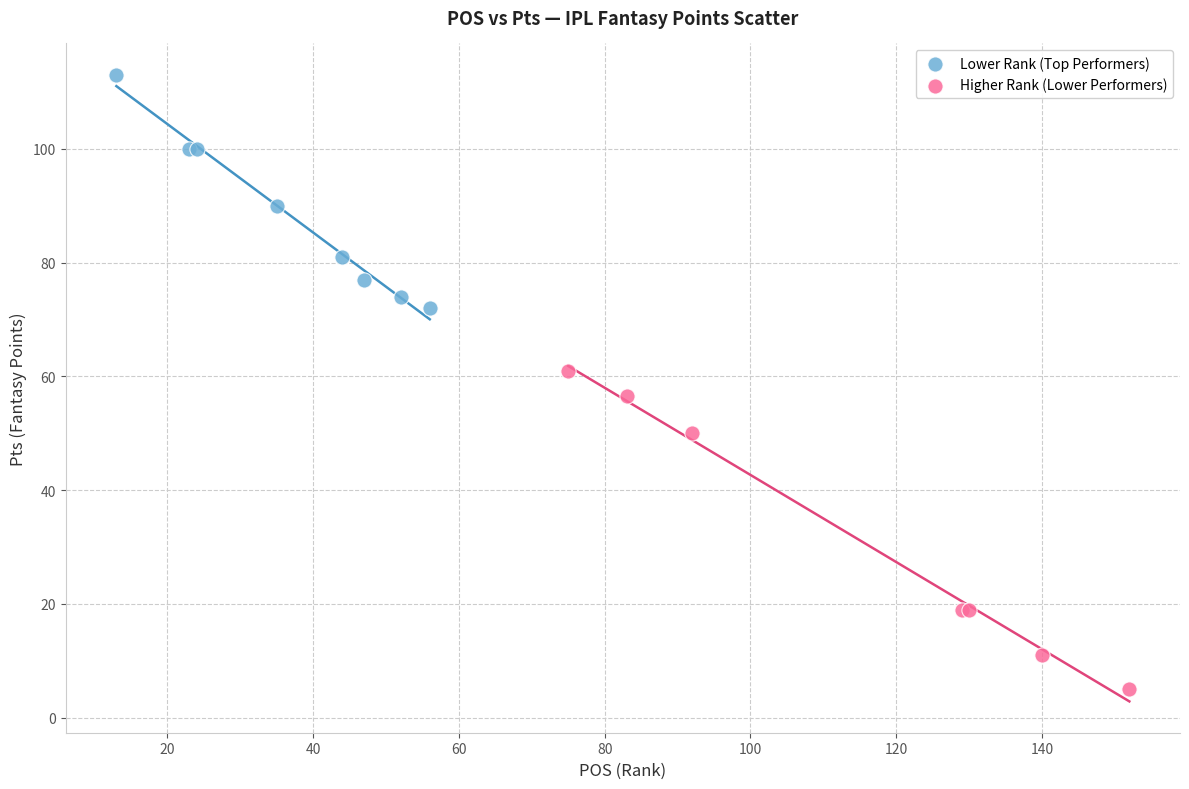

Which series reaches the minimum Y coordinate?

Higher Rank (Lower Performers)